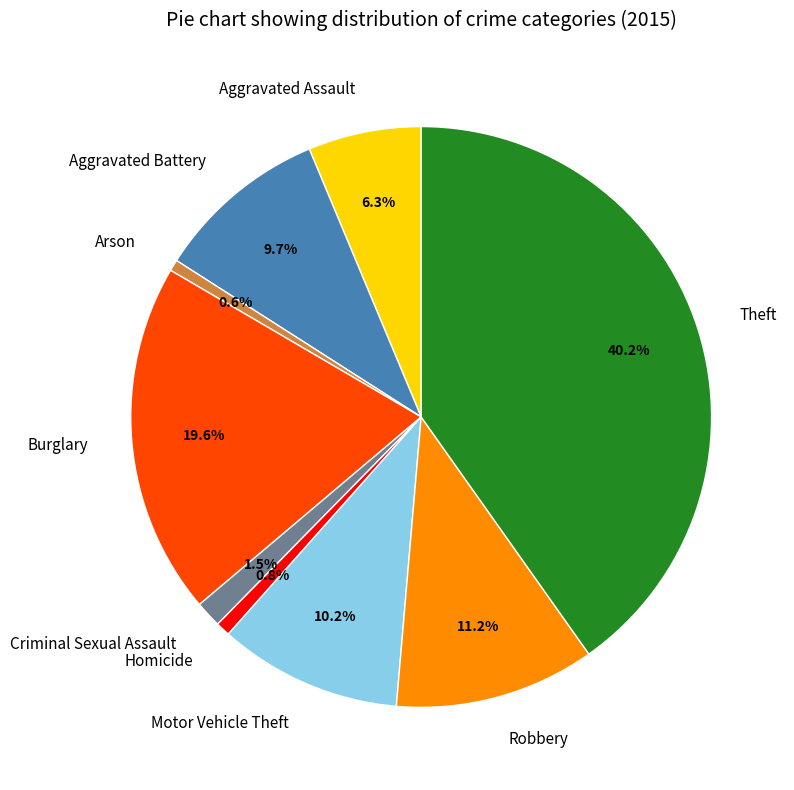

To the nearest percent, what percentage of the pie is Burglary?

20%